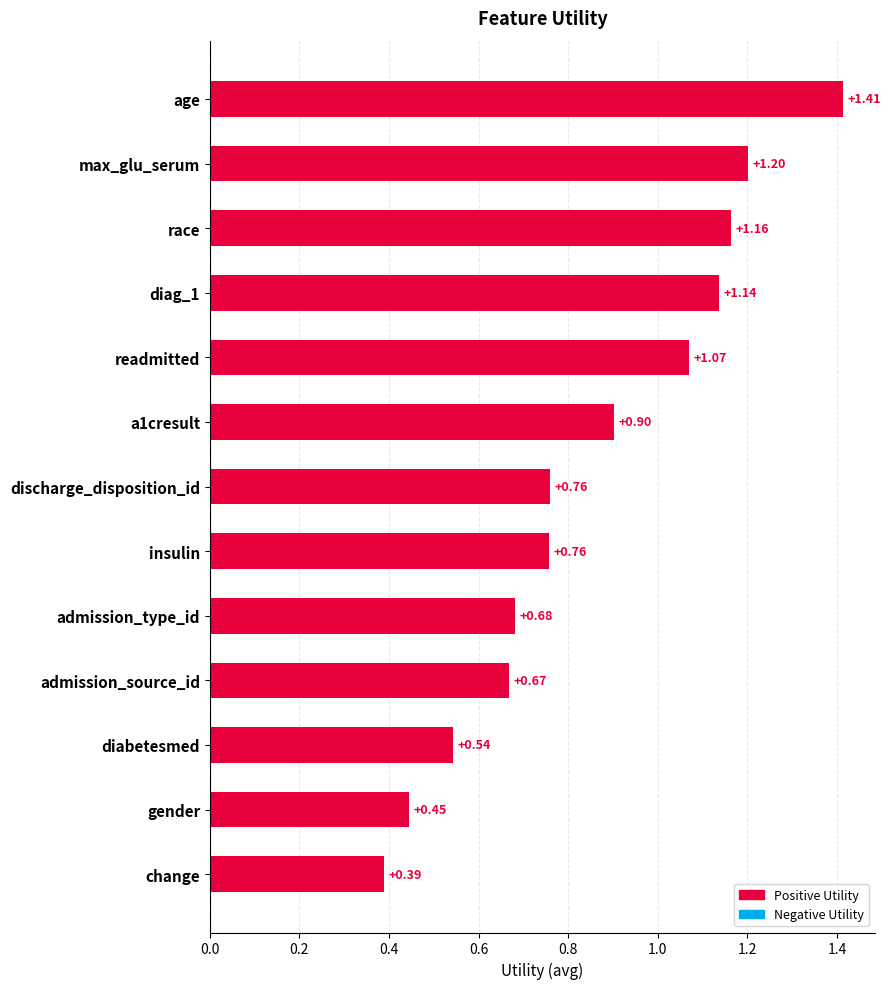

How many bars are there in total?

13